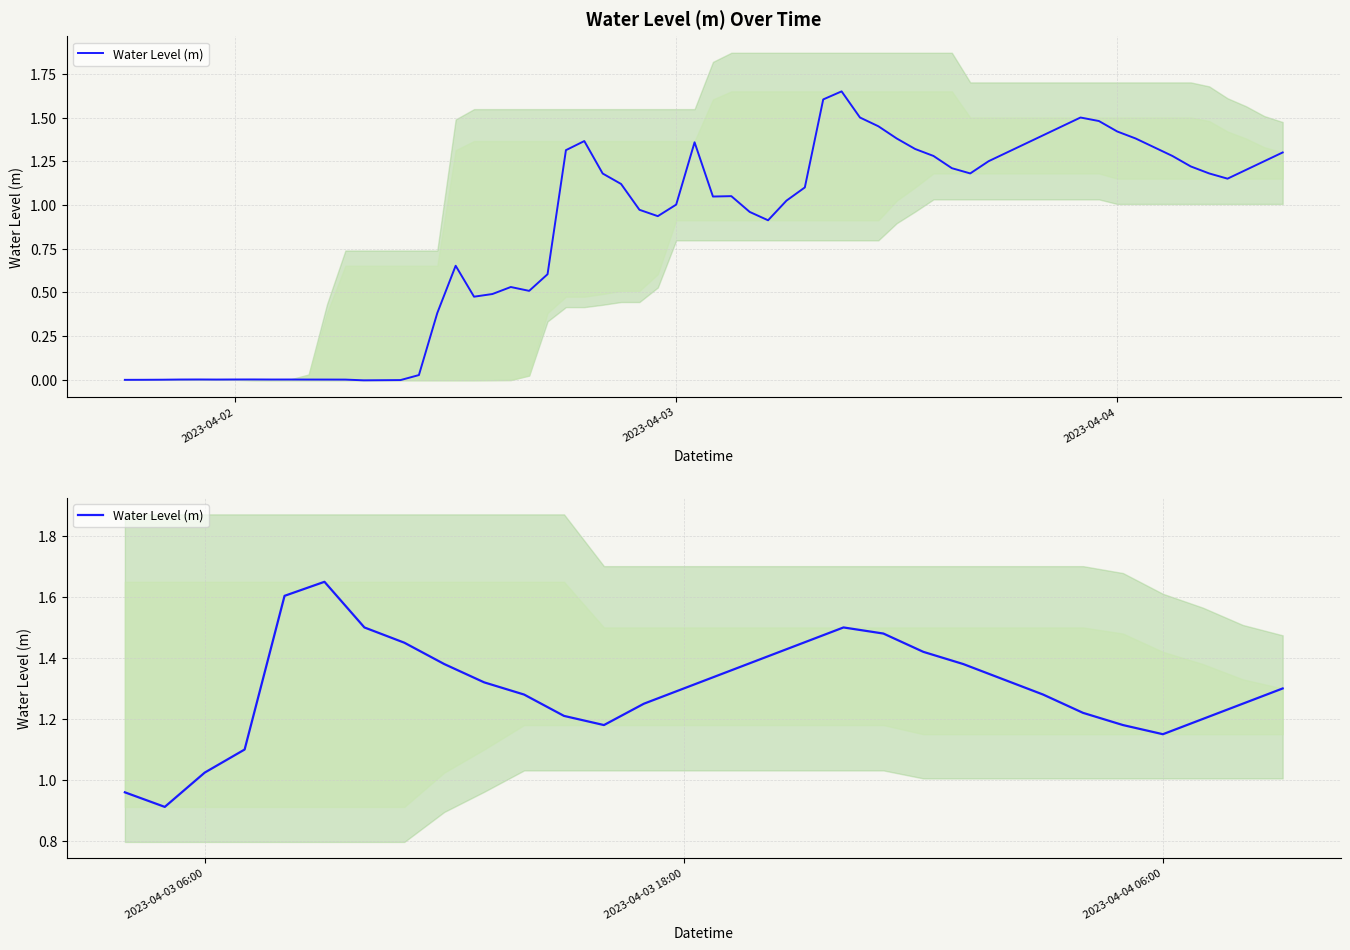

The value at 8 is 0.3. True or false?

False